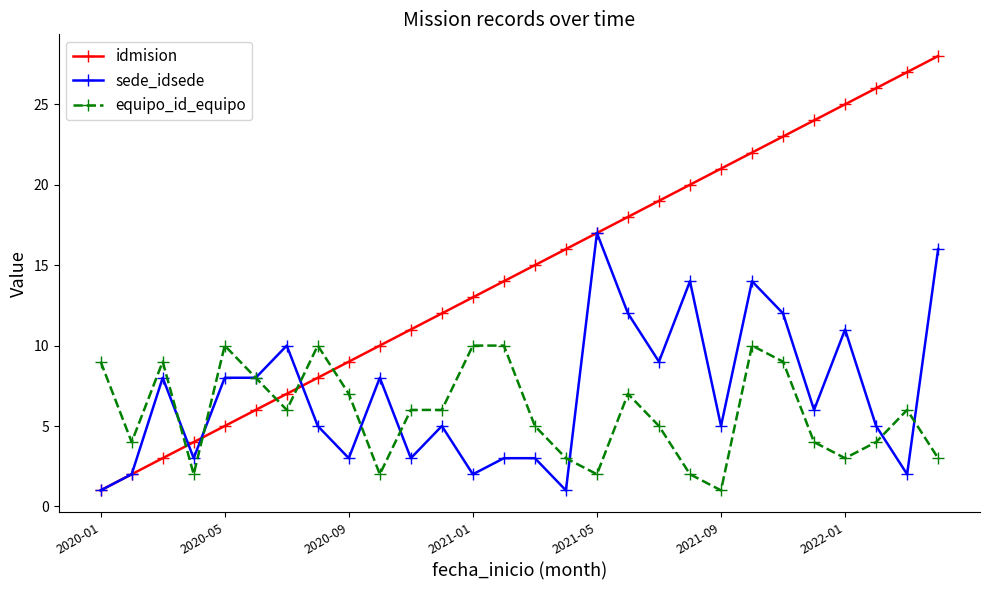

Which series has the largest total across all categories?

idmision